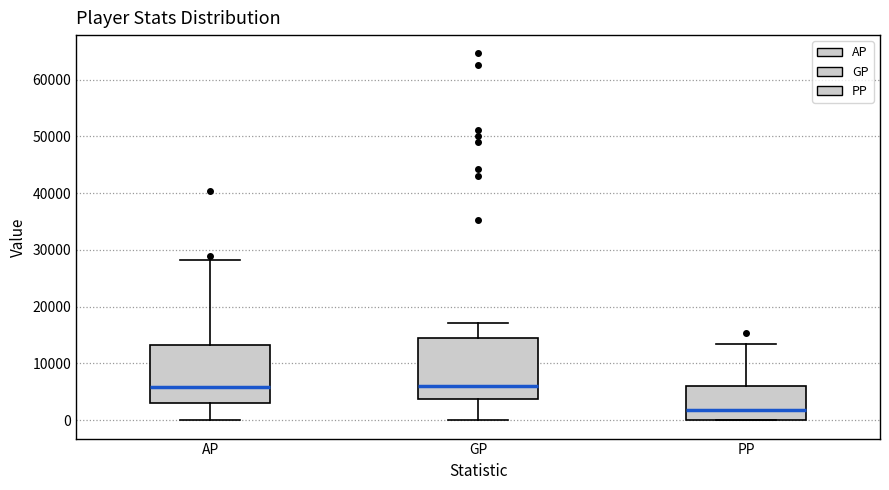

Reading left to right, read every box against the y-axis: the position of its median line, the range the box covers, and the ends of its whiskers. The values are not printed on the chart, so give them approximately, as read against the axis.

AP: median 6000, box 3000 to 13000, whiskers 0 to 28000
GP: median 6000, box 4000 to 15000, whiskers 0 to 17000
PP: median 2000, box 0 to 6000, whiskers 0 to 13000